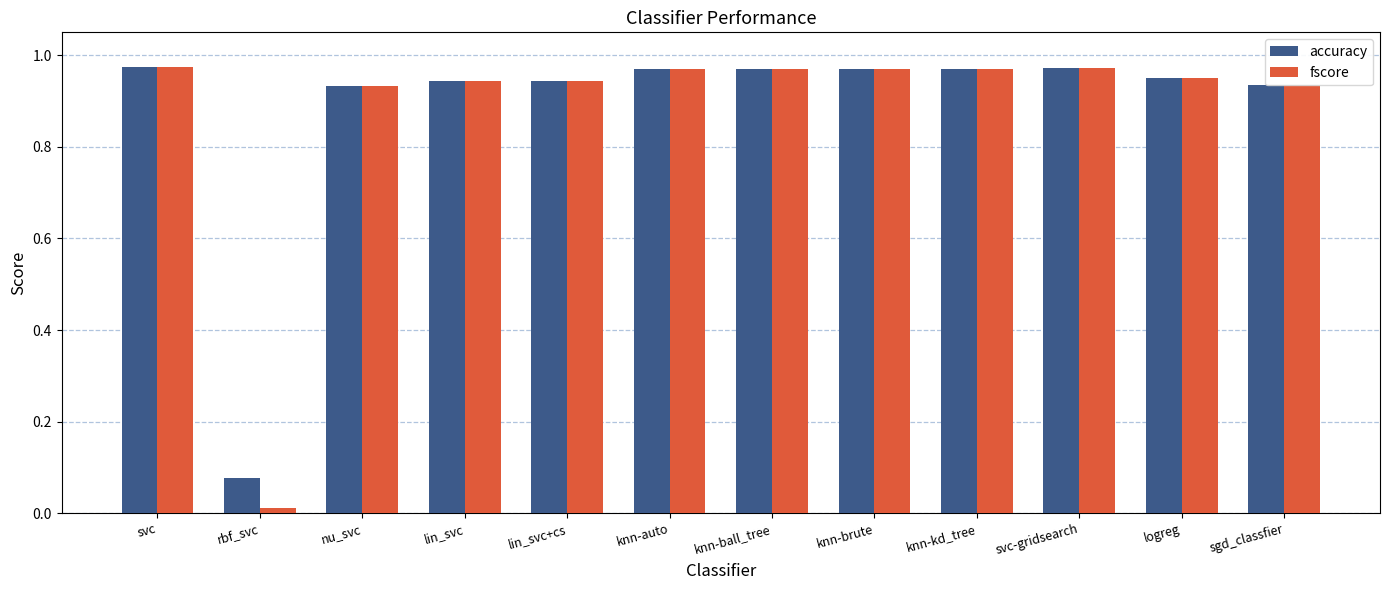

Which series has the widest spread of values?

fscore